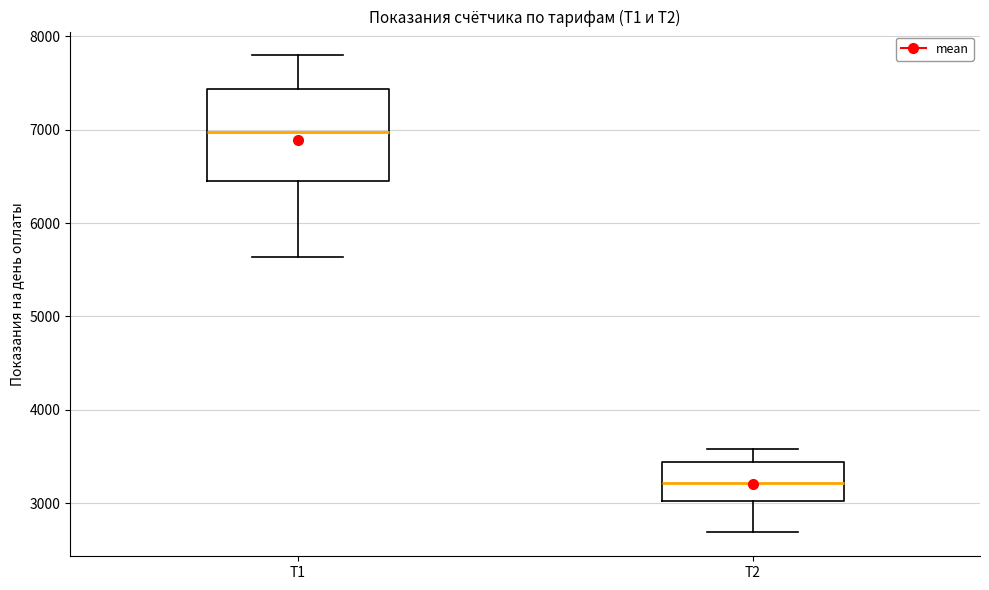

Where does the median line of the box for T1 sit on the y-axis? The values are not printed on the chart, so give them approximately, as read against the axis.

7000